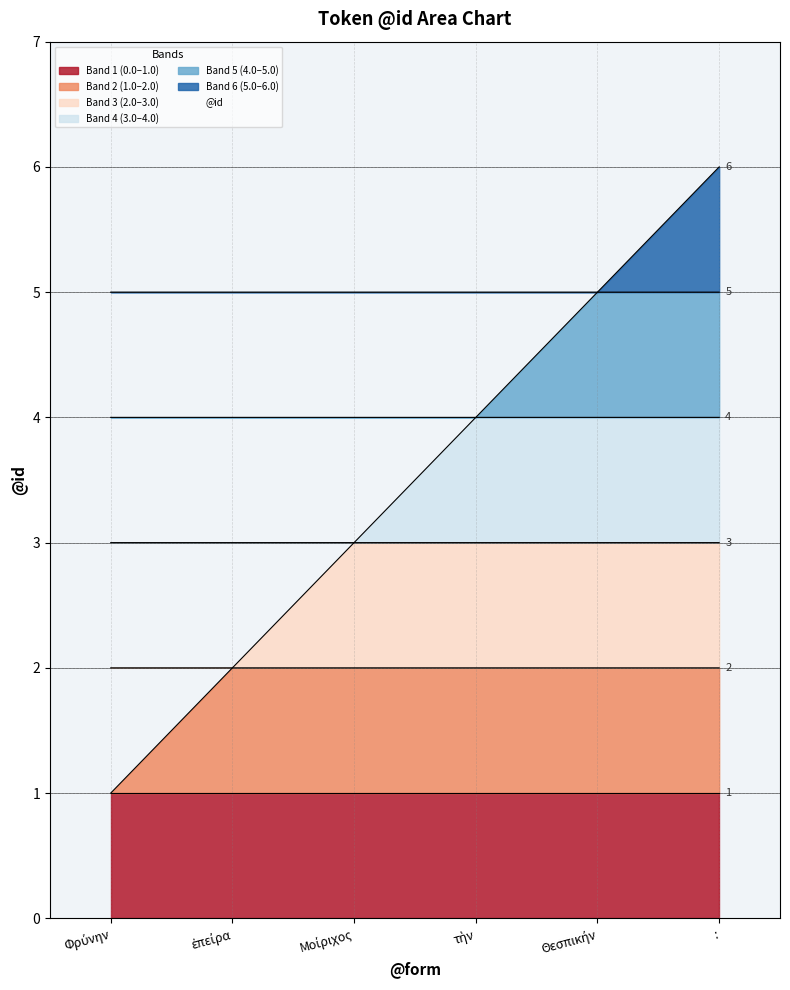

The value at Θεσπικήν is 5. True or false?

True